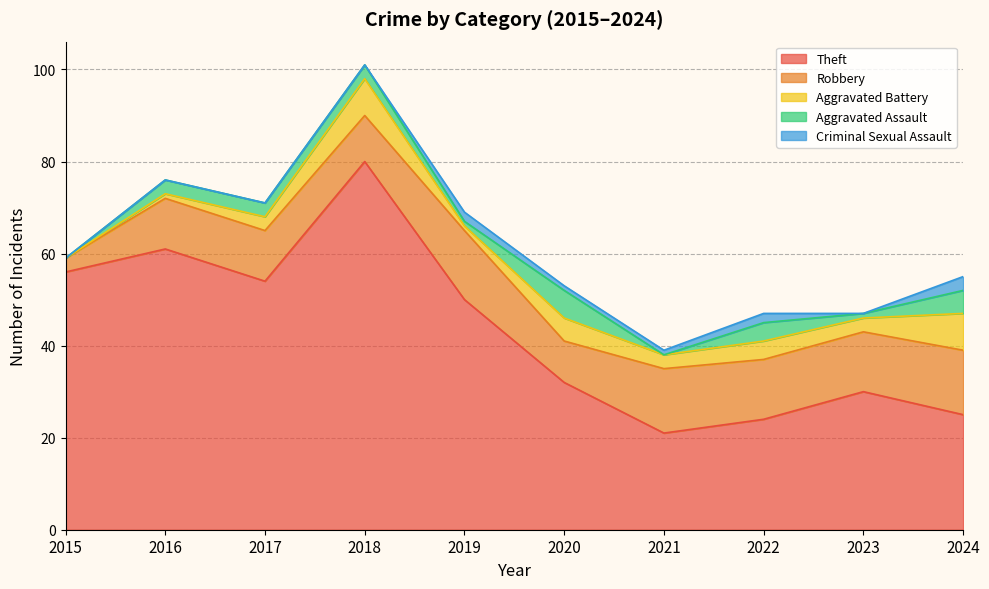

True or false: Robbery and Theft intersect in this chart.

False